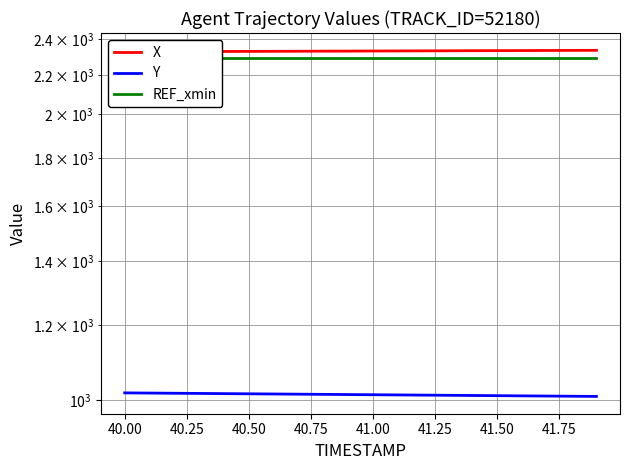

True or false: REF_xmin has more than 2 points higher than both neighbors.

False